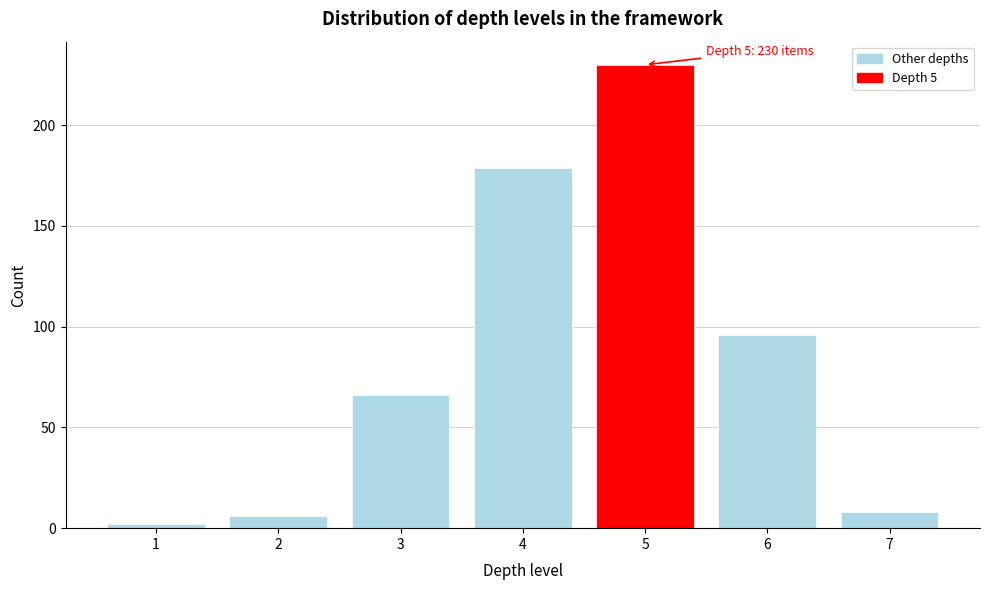

Reading left to right, what are all the values shown in this chart?

2	6	66	179	230	96	8